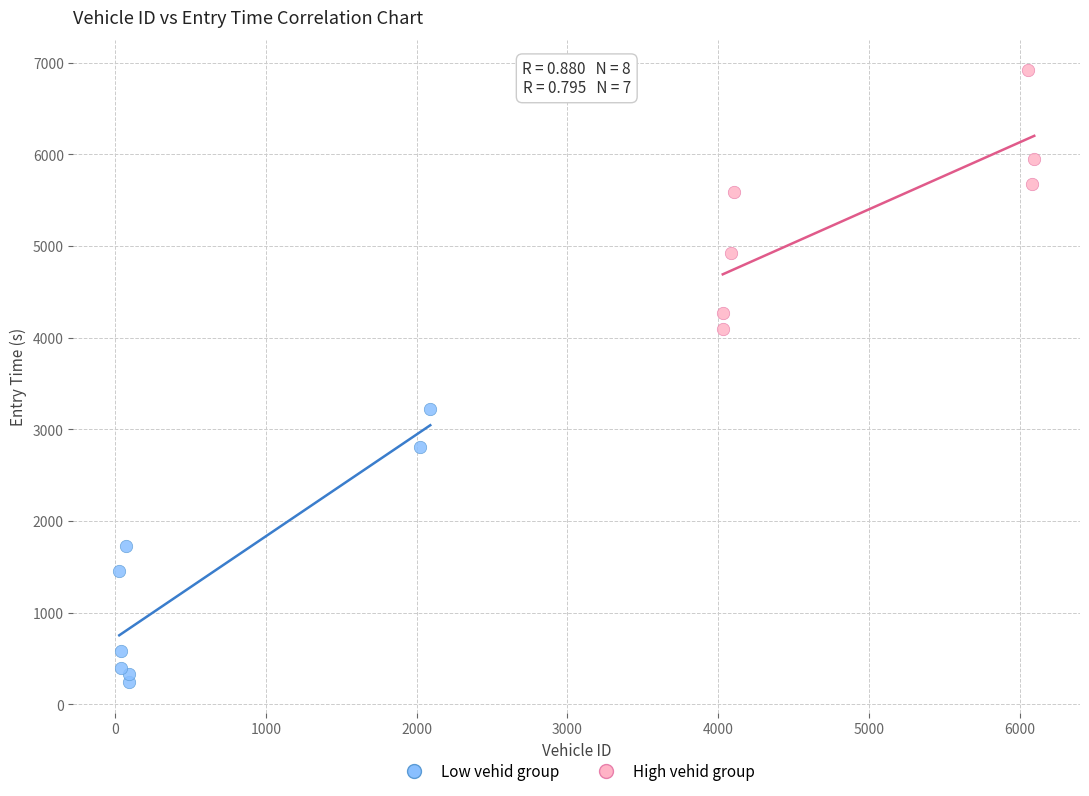

Which series contains the lowest Y value?

Low vehid group